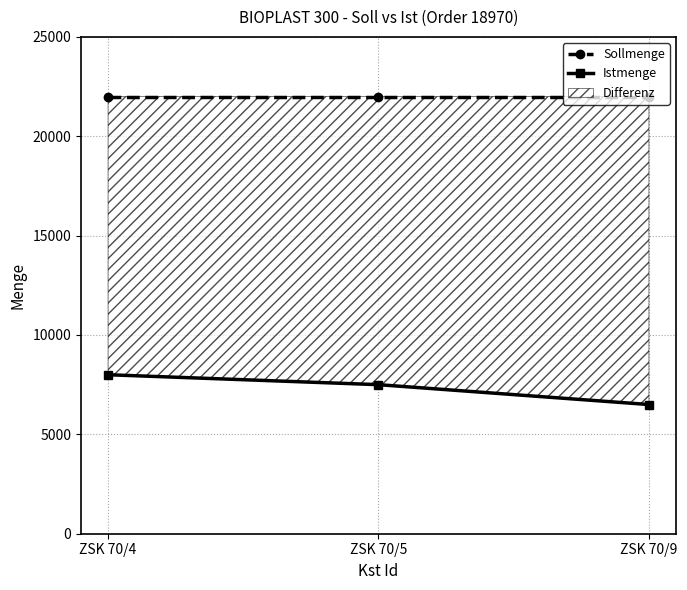

List the series in order of their peak value, lowest first.

Istmenge, Sollmenge